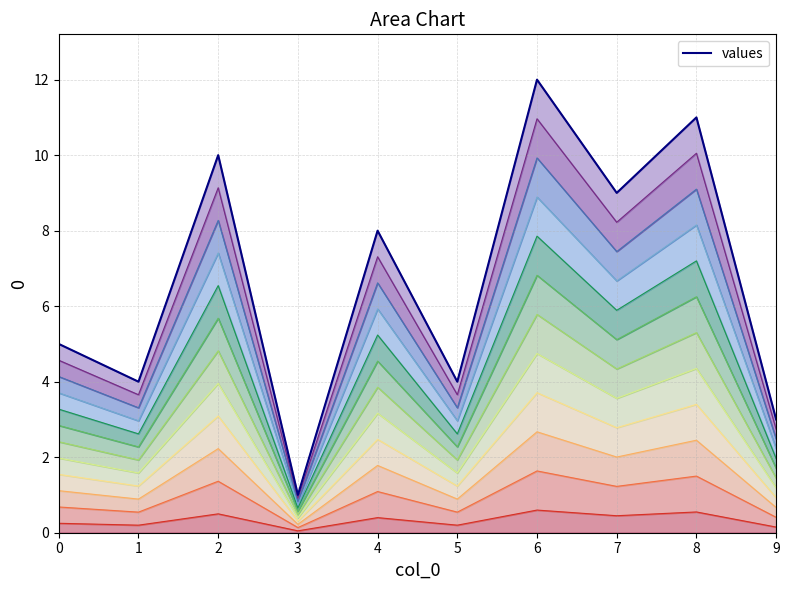

Does the chart display data point markers on the line(s)?

No